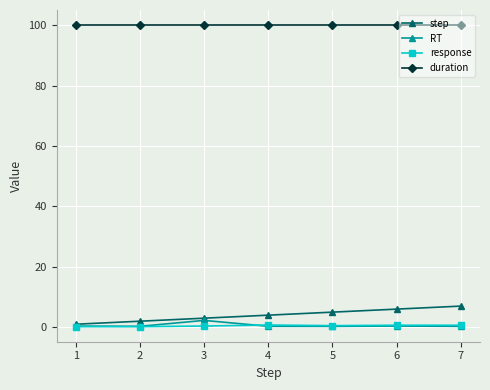

The step series shows 10.6 at 7. True or false?

False